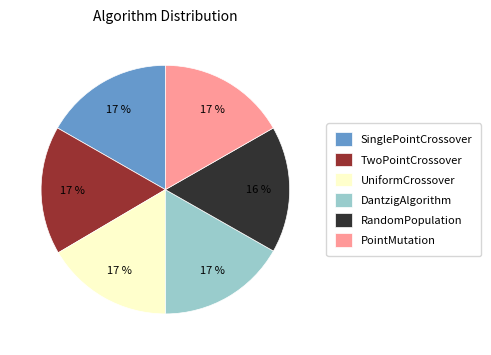

Does UniformCrossover represent more than half of the total?

No